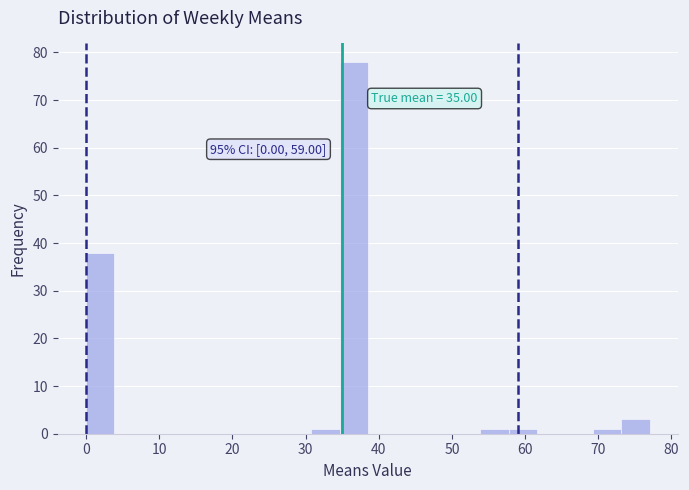

Read against the x-axis, roughly where is the centre of the tallest bar?

37